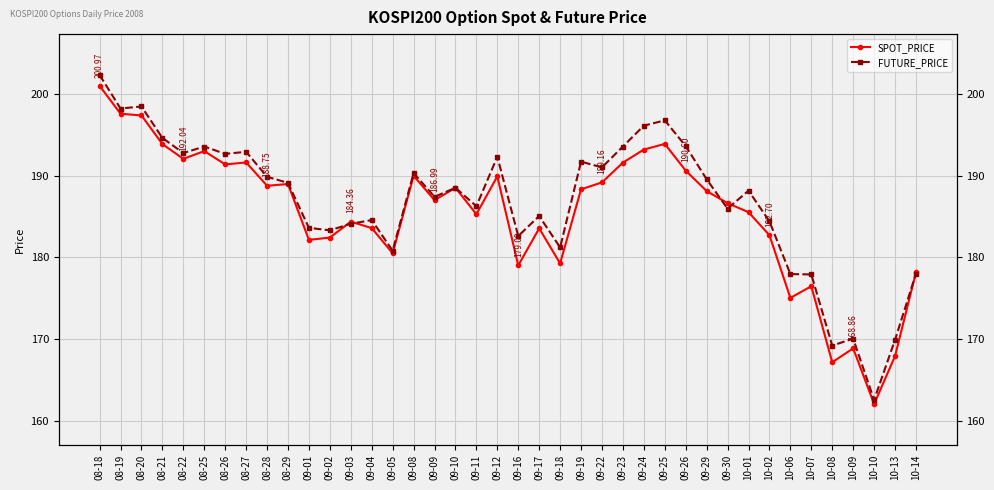

Which series has the largest range (max minus min)?

FUTURE_PRICE